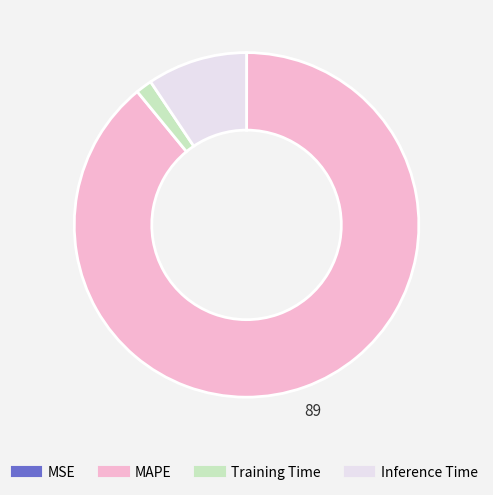

Which slice represents more than half of the pie?

MAPE